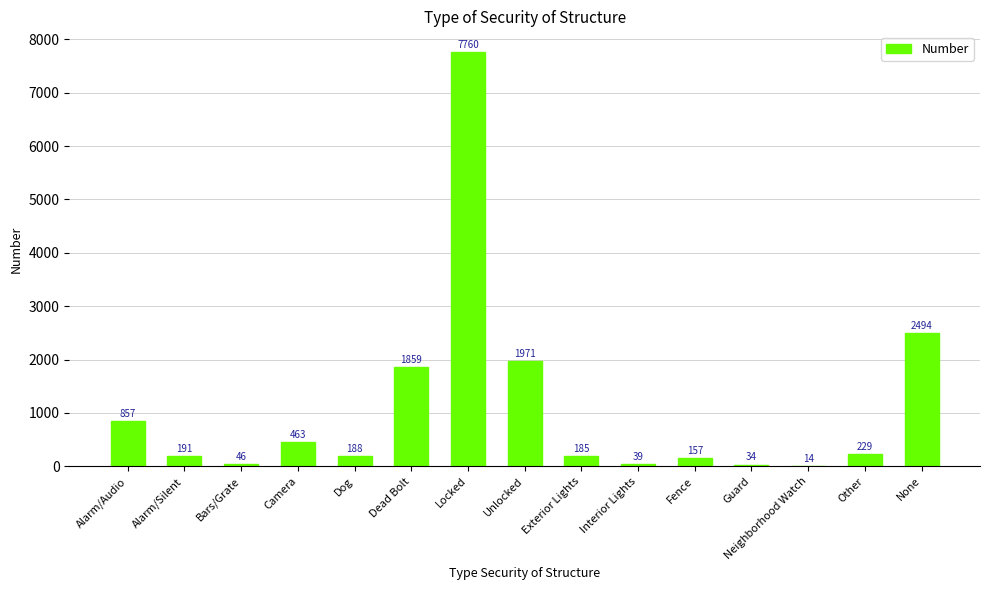

At which label is the value closest to 3887?

None